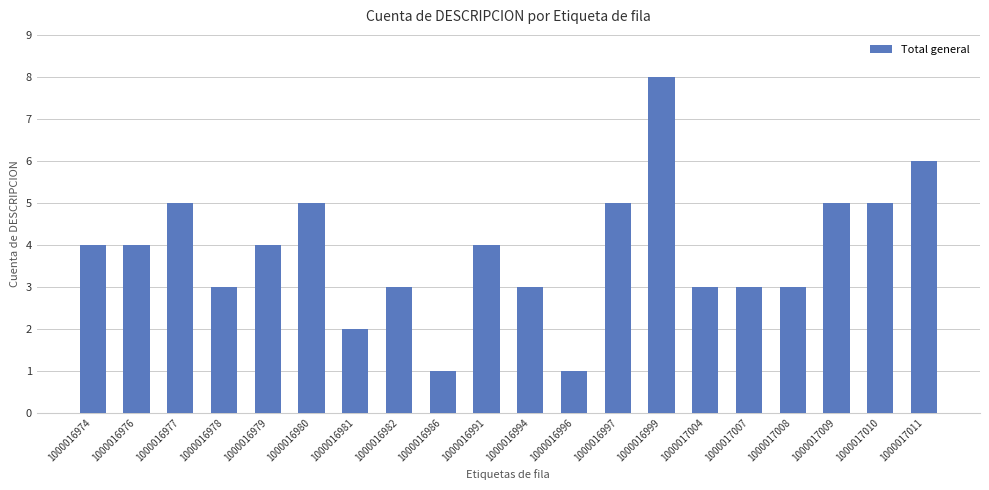

What is the value of the 1st bar from the left?

4